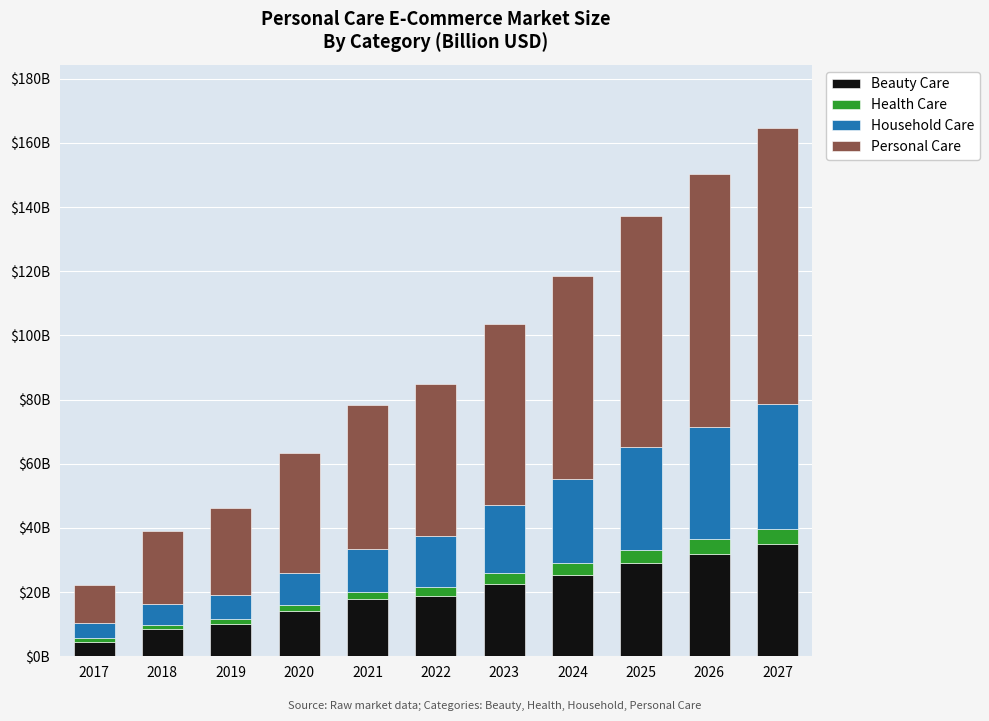

What is the value of the Beauty Care bar at the 9th from the left?

29.1